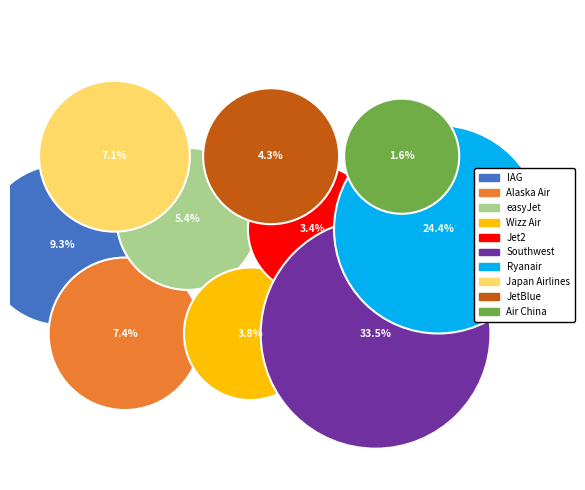

How many slices are in this pie chart?

10